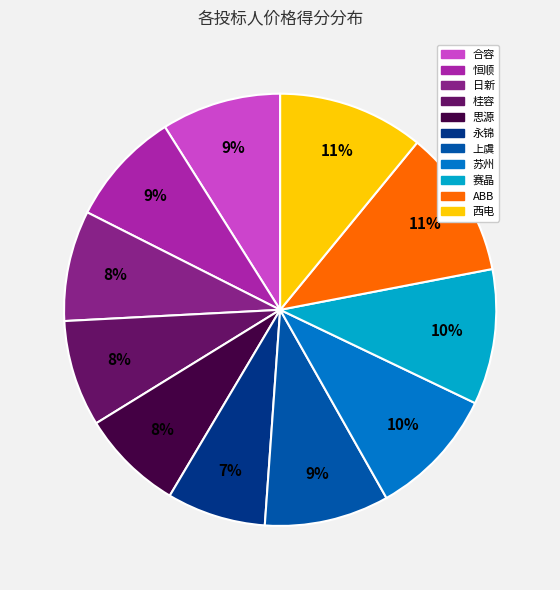

The 恒顺 slice represents 9% of the pie. True or false?

True